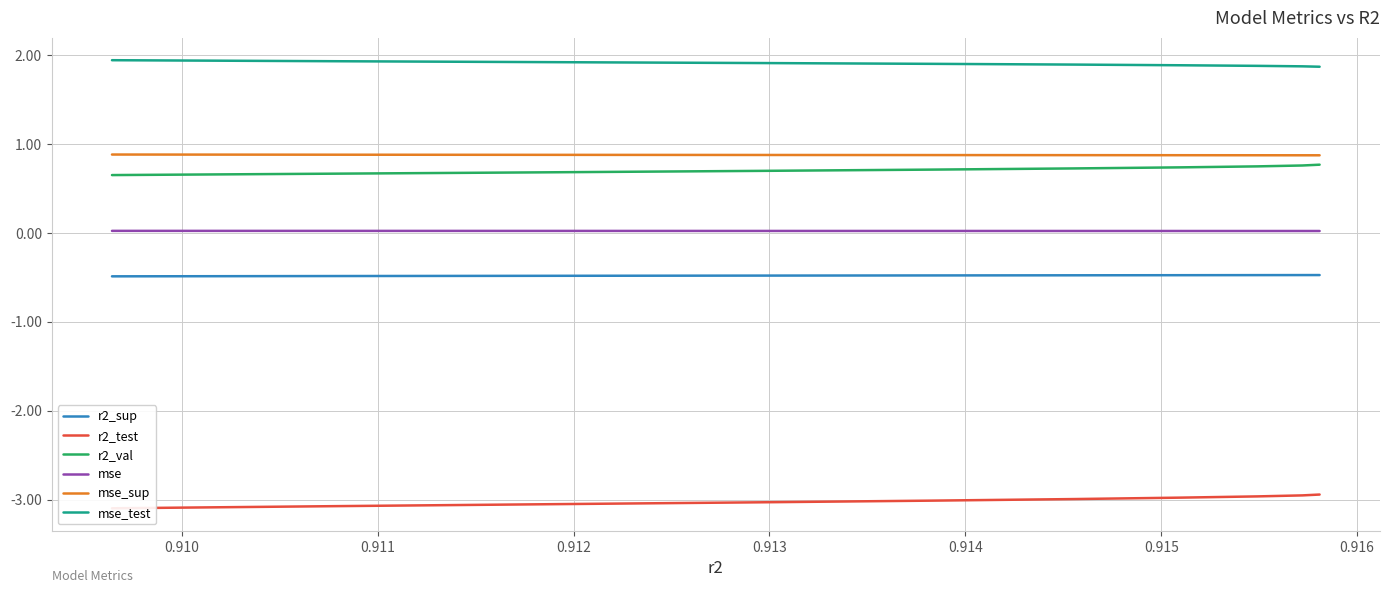

Which series has the widest spread of values?

r2_test